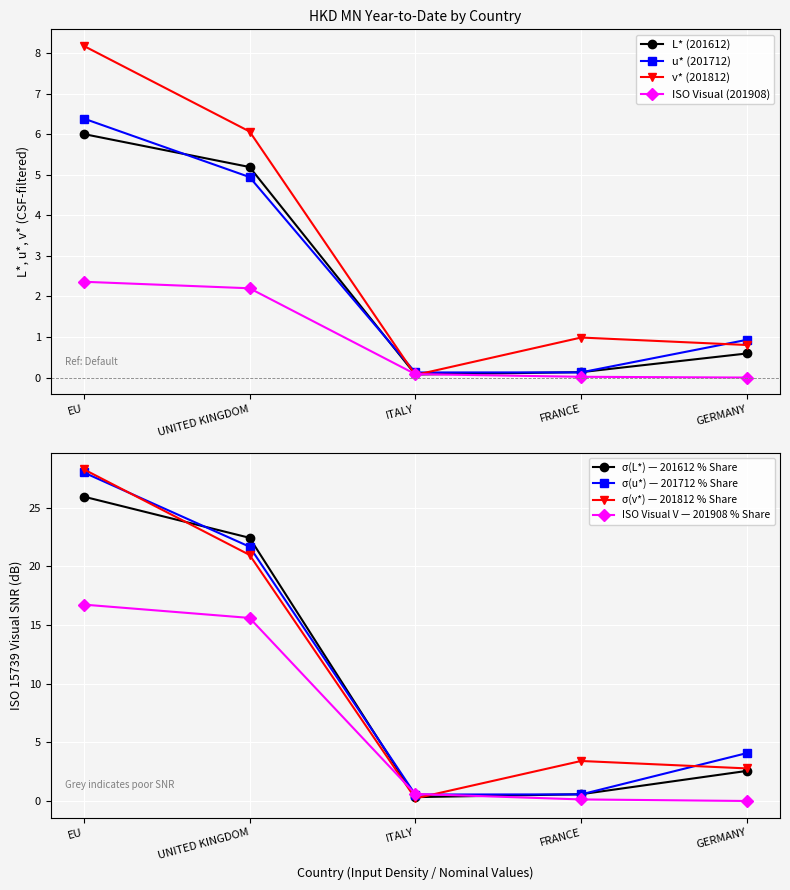

Is the value of u* (201712) at GERMANY greater than the value of L* (201612) at ITALY?

Yes